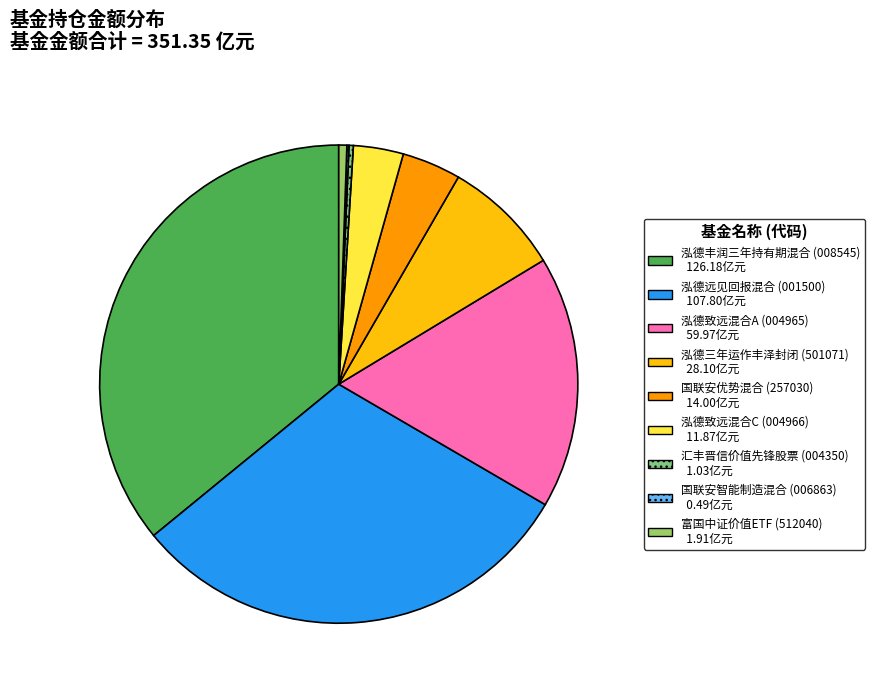

Is the sum of 泓德致远混合A and 泓德致远混合C greater than half?

No